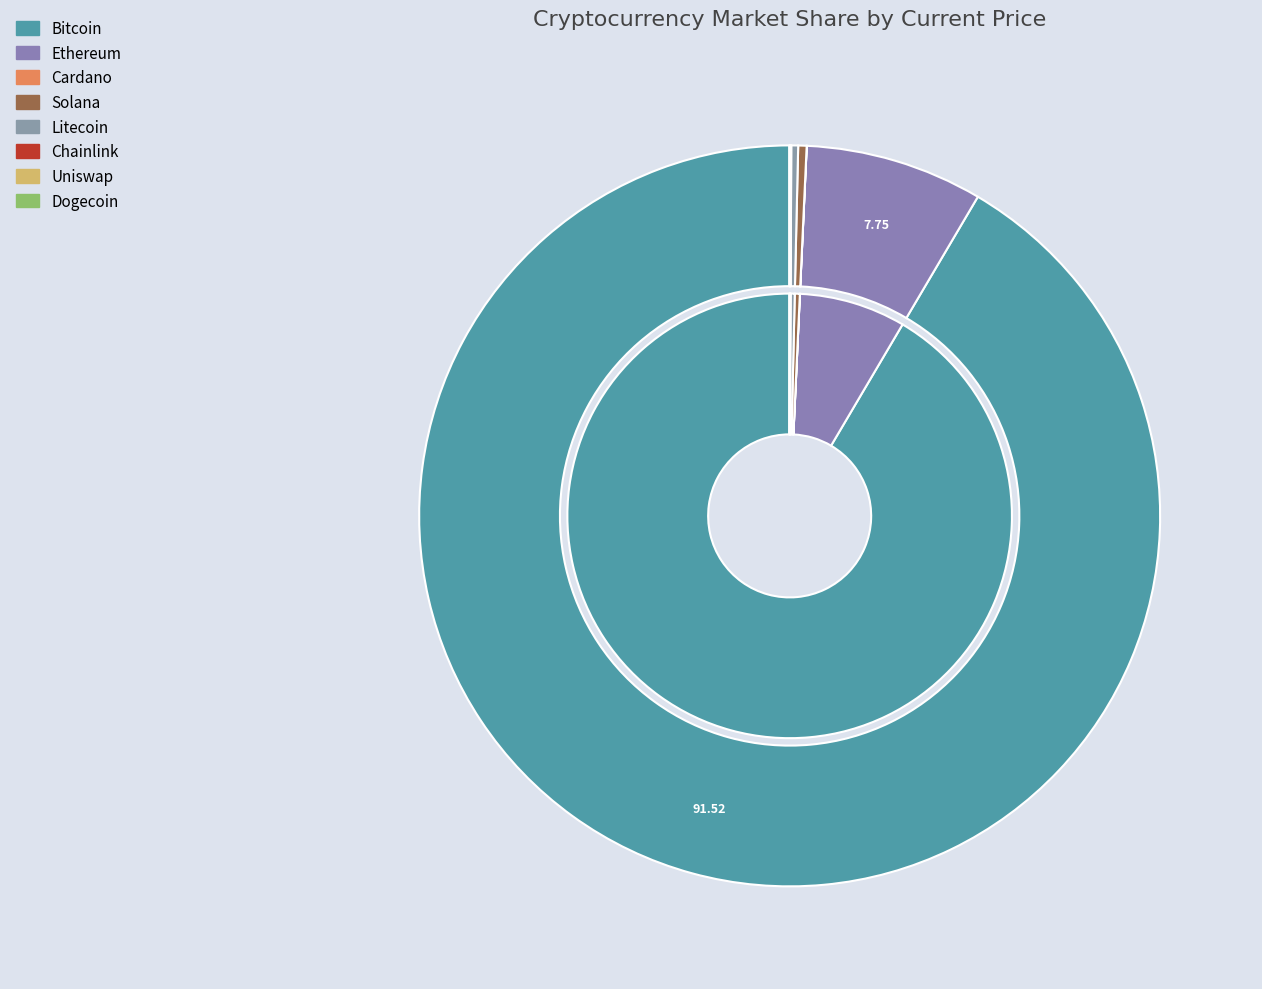

The eth slice represents 8% of the pie. True or false?

True